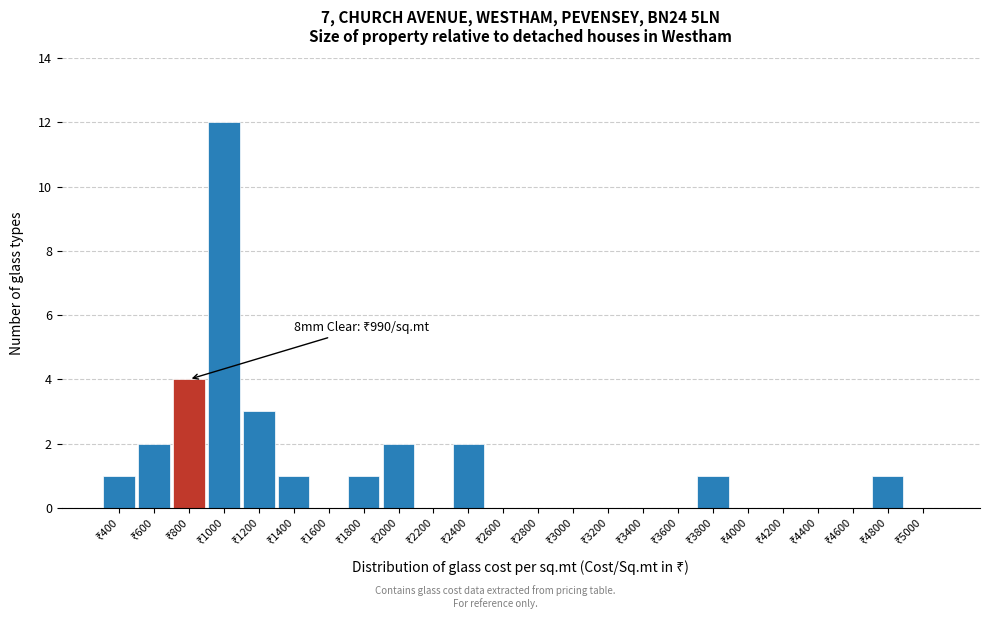

What is the maximum value shown in the chart?

12